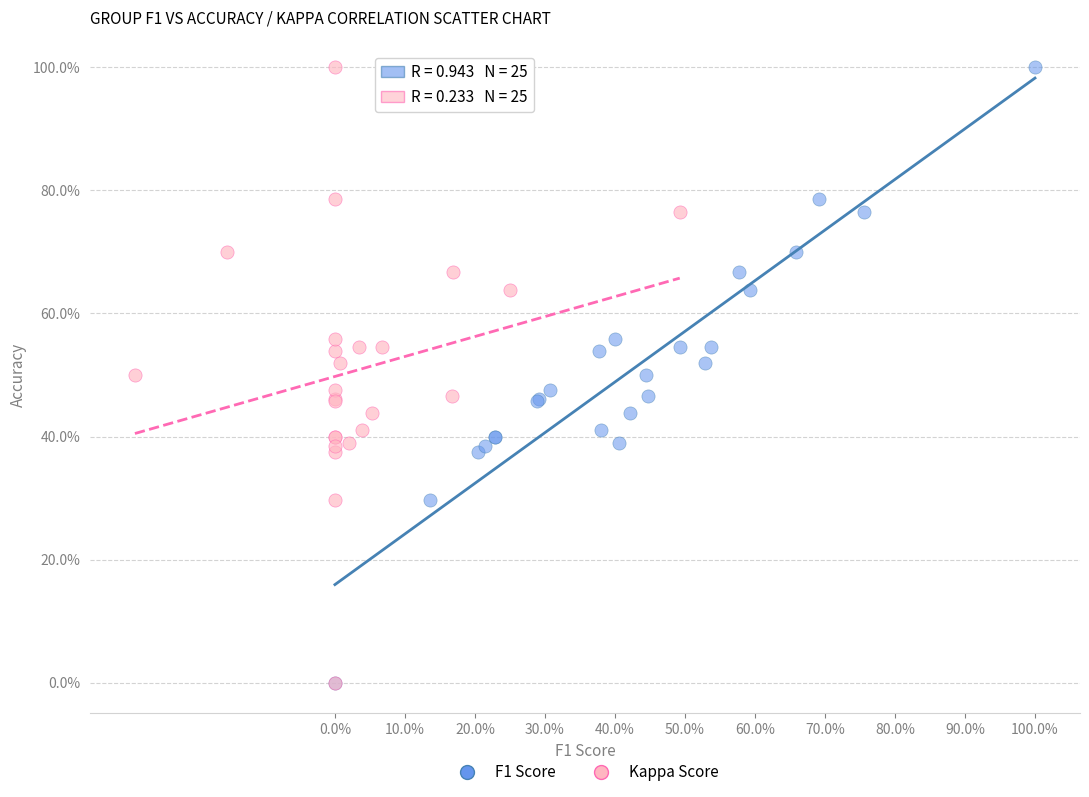

What are all the series names shown in the legend?

F1 Score, Kappa Score